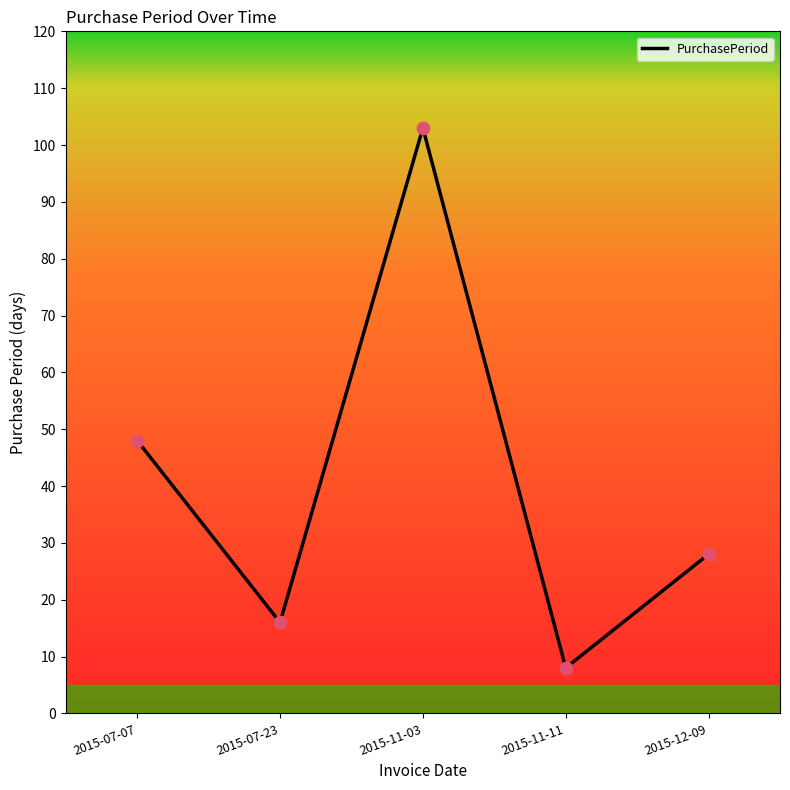

Approximately how many times larger is the value at 2015-11-03 compared to 2015-07-23?

6.4